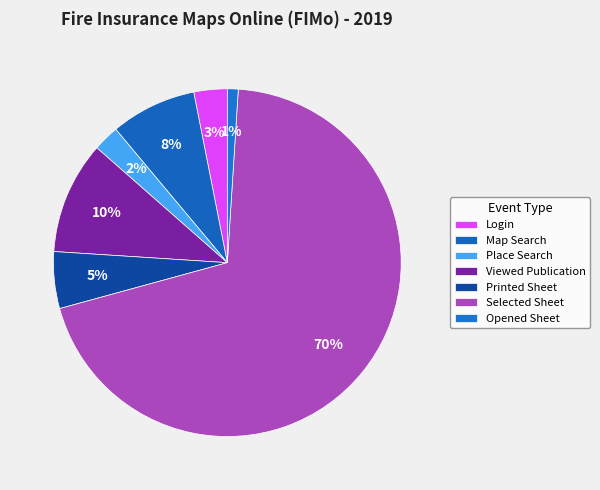

Which slice represents more than half of the pie?

Selected Sheet